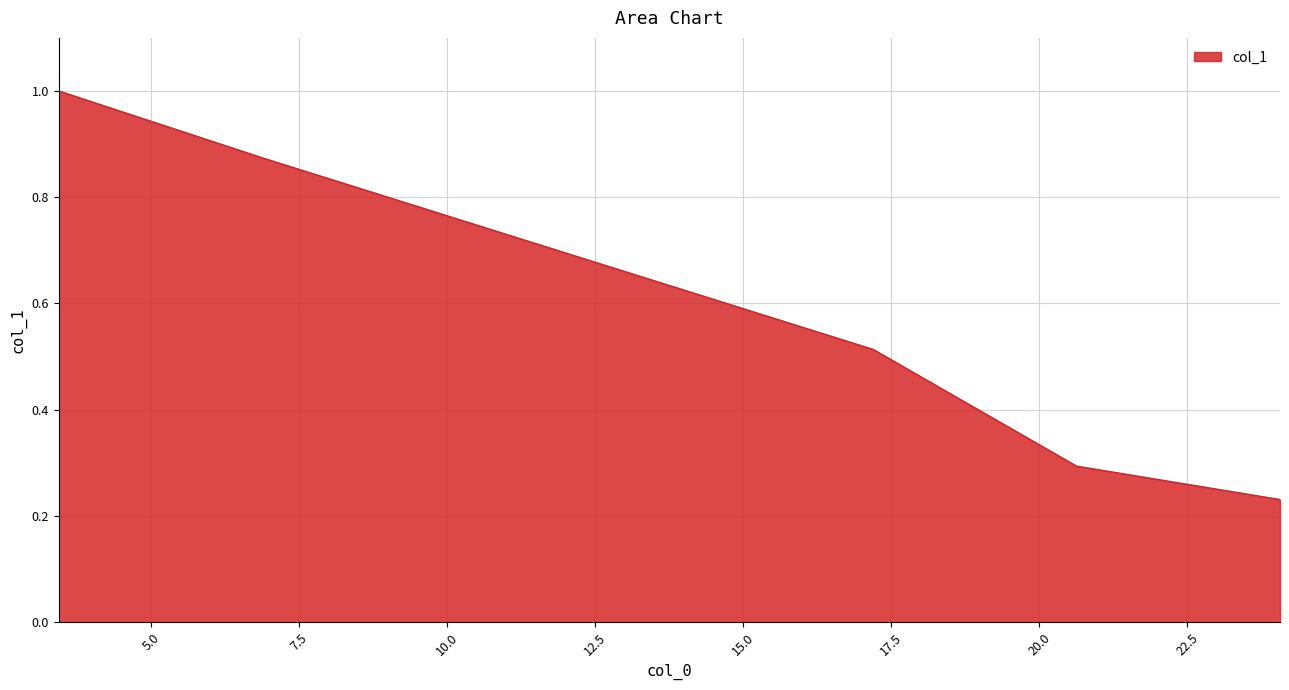

What is the difference between the maximum and minimum values?

0.8